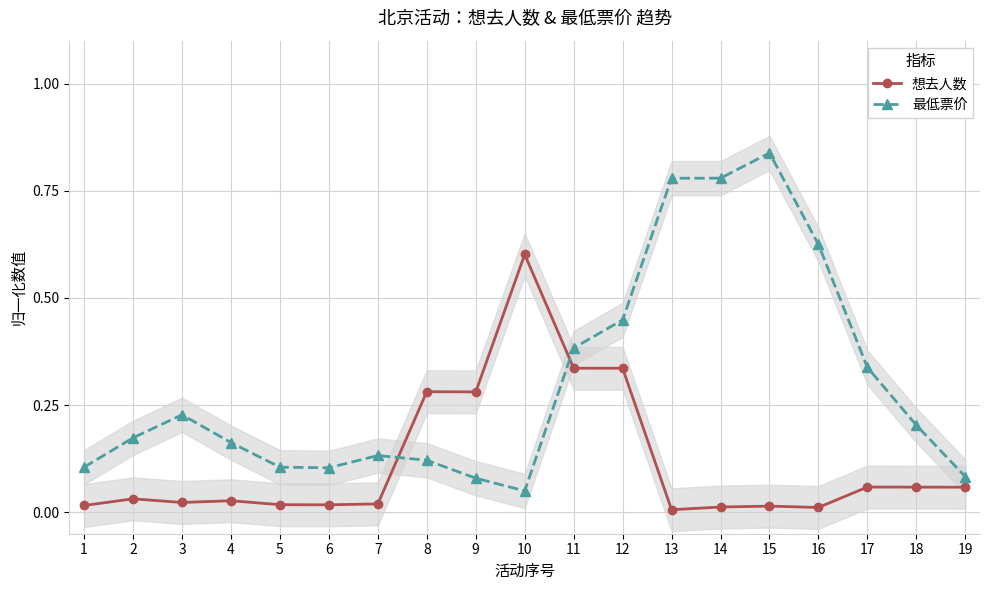

Which series has the largest range (max minus min)?

最低票价